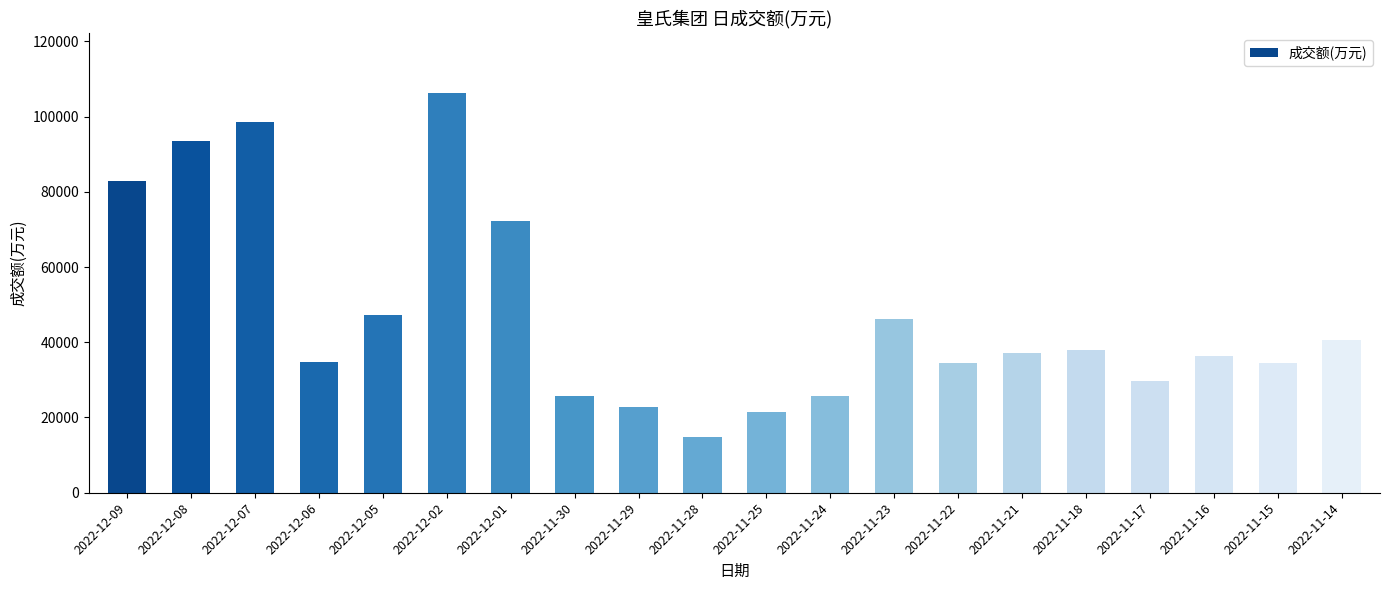

Which has a higher value, 2022-11-30 or 2022-11-25?

2022-11-30